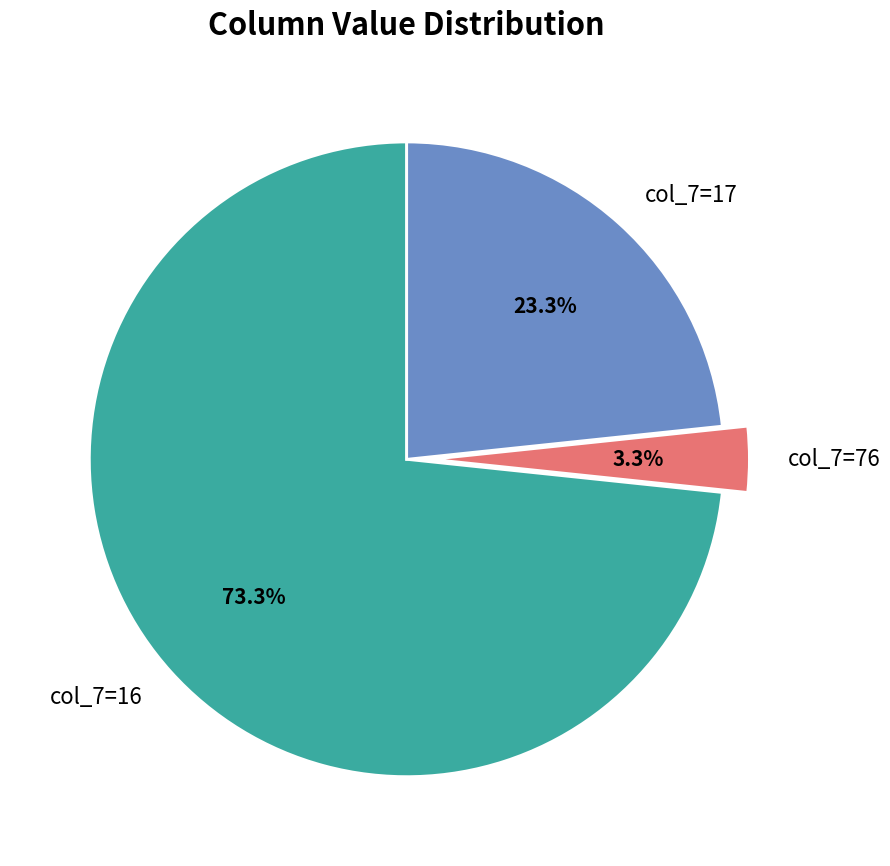

Which category has the smallest portion of the pie?

col_7=76